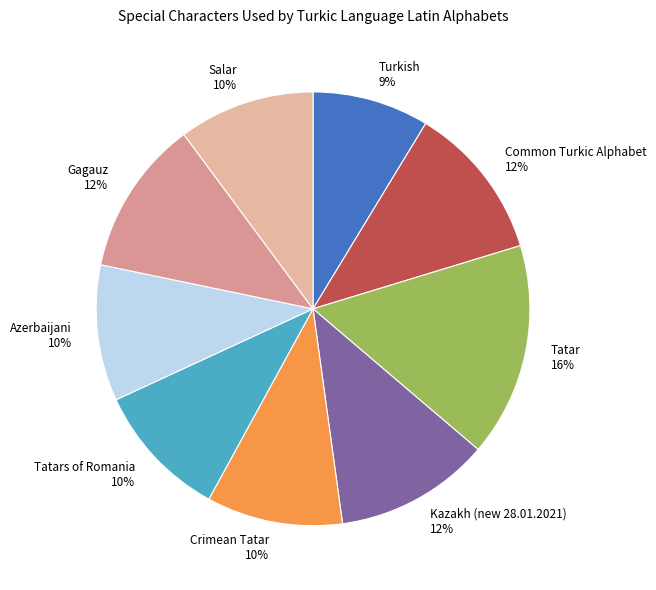

Which slice is the smallest?

Turkish